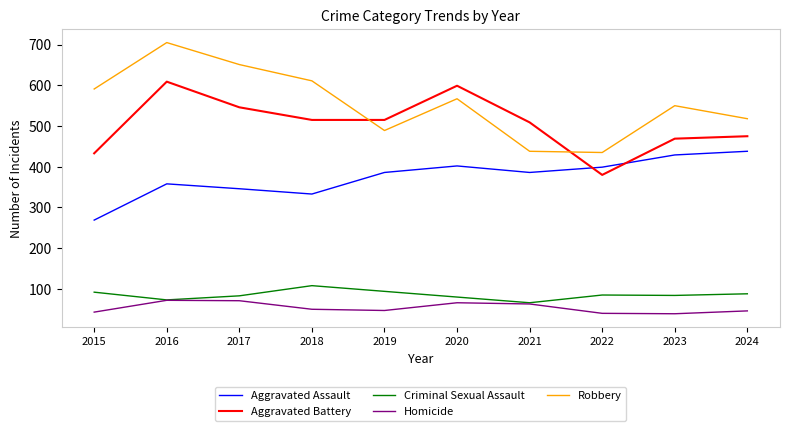

Rank the series at 2017 from highest to lowest value.

Robbery, Aggravated Battery, Aggravated Assault, Criminal Sexual Assault, Homicide